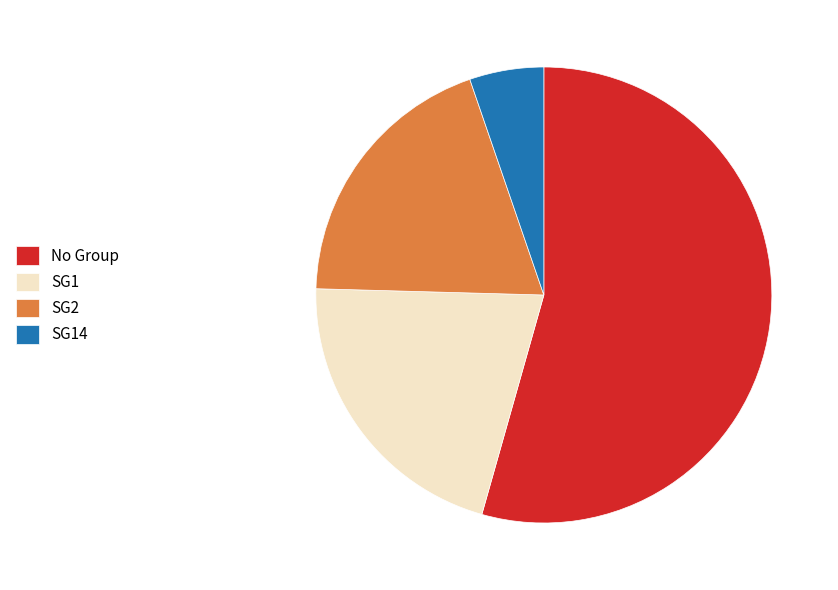

Which slice is the smallest?

SG14